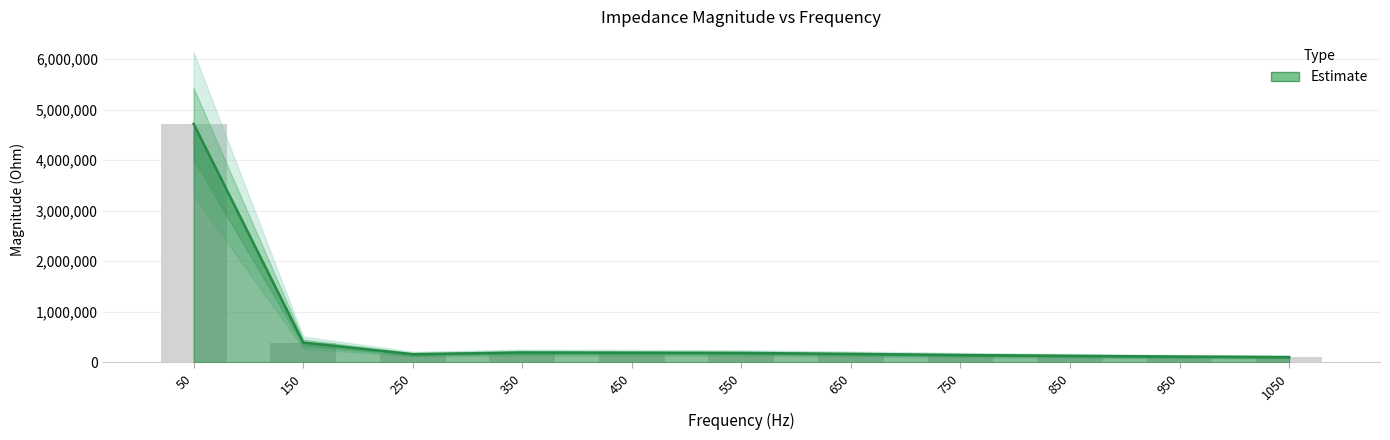

Rank the categories by value from lowest to highest.

1050, 950, 850, 750, 250, 650, 550, 450, 350, 150, 50